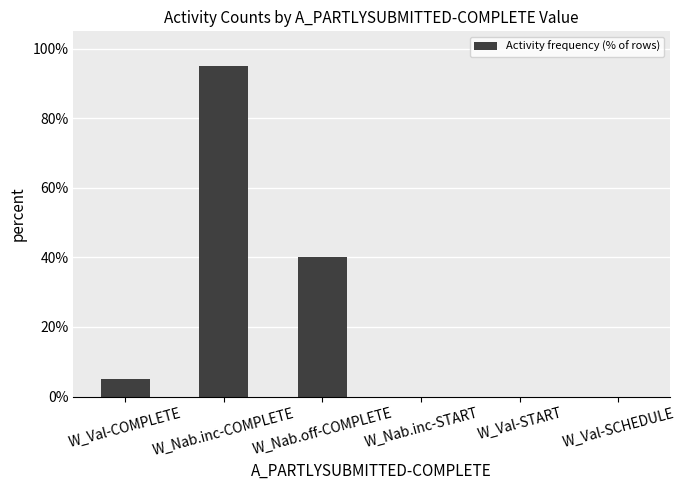

What is the maximum value shown in the chart?

0.9